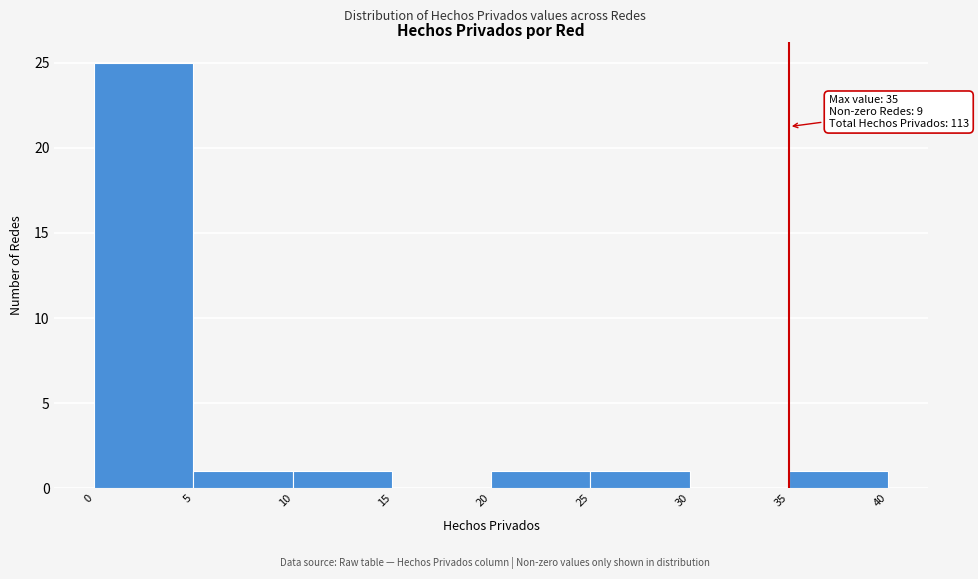

Over which range of the x-axis is the bar tallest?

0 to 5